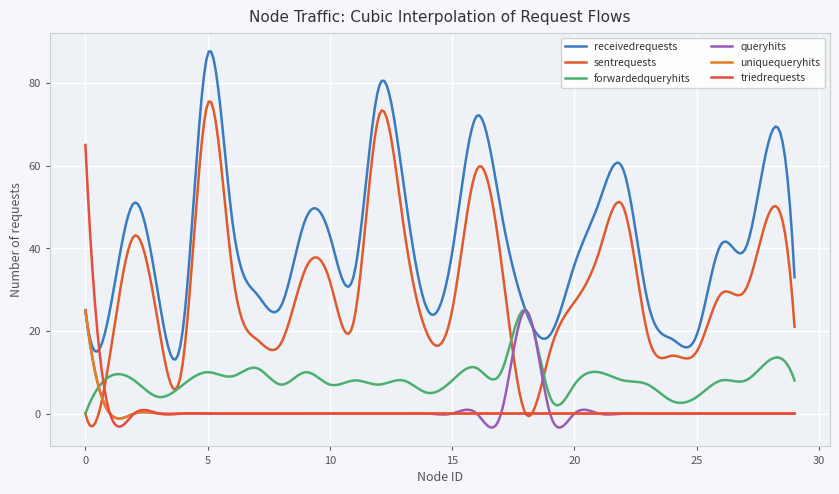

How many times do triedrequests and receivedrequests cross each other?

1